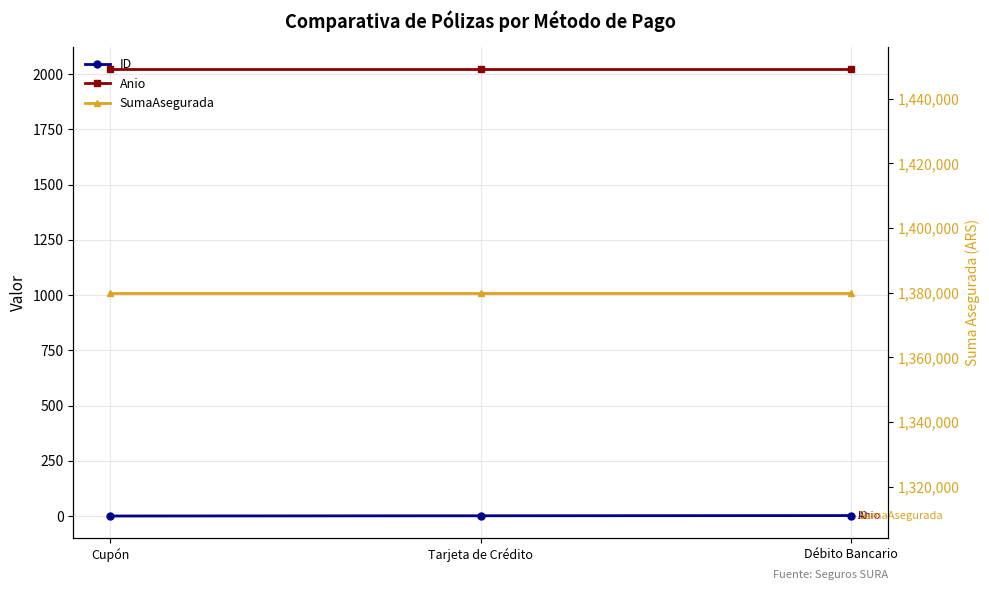

Is the value of ID at Tarjeta de Crédito greater than the value of SumaAsegurada at Tarjeta de Crédito?

No